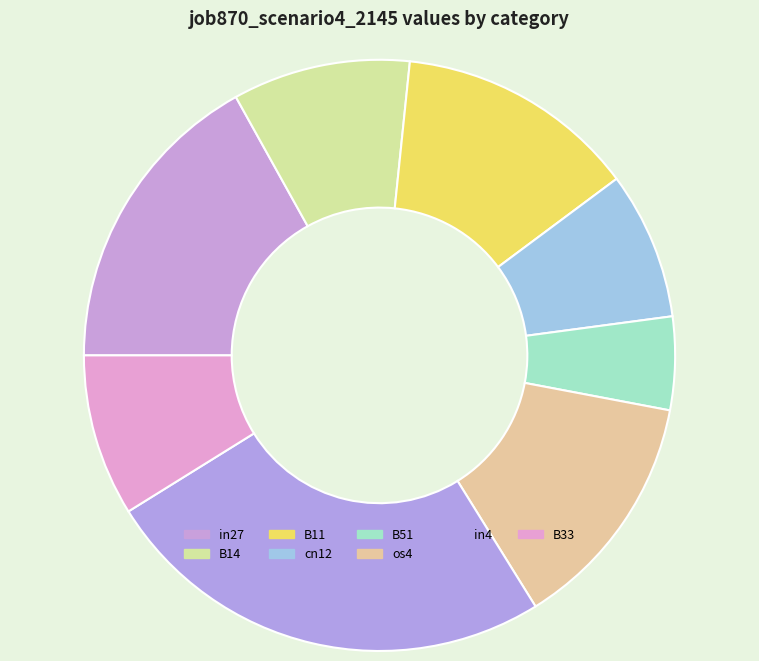

What percentage is the in4 slice, to the nearest percent?

25%